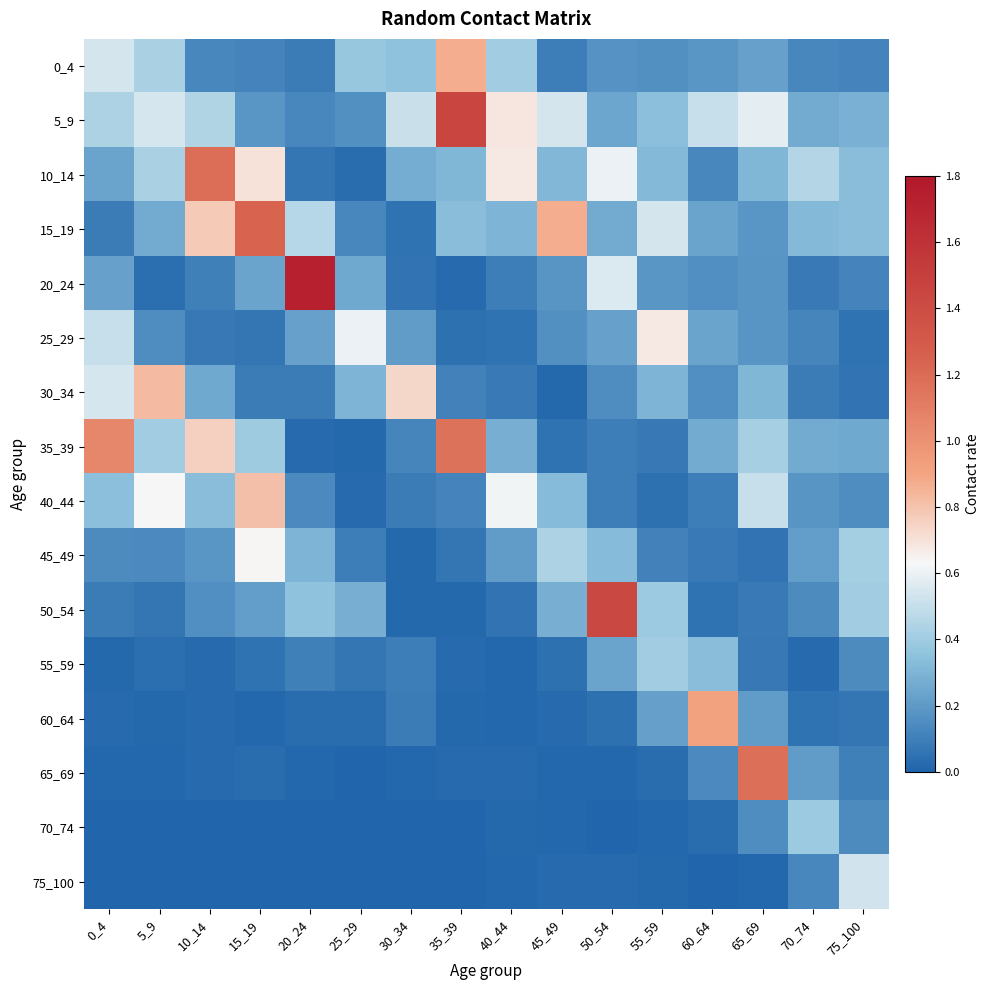

Which label corresponds to the smallest value in the chart?

5_9